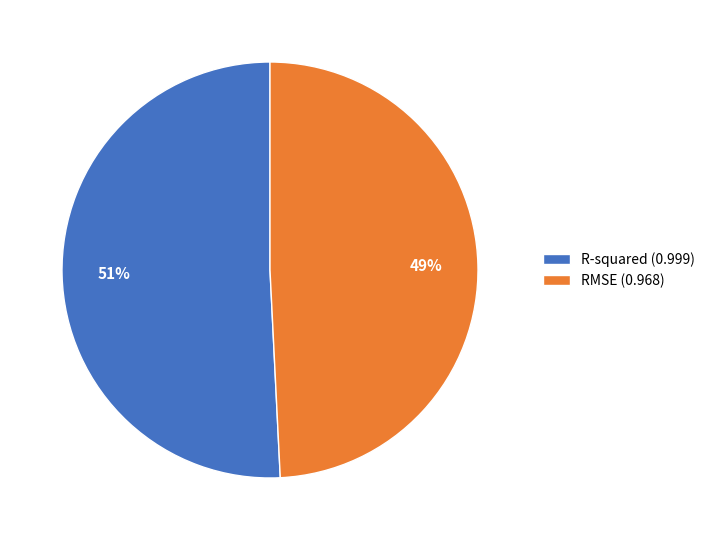

What percentage is the R-squared slice, to the nearest percent?

51%